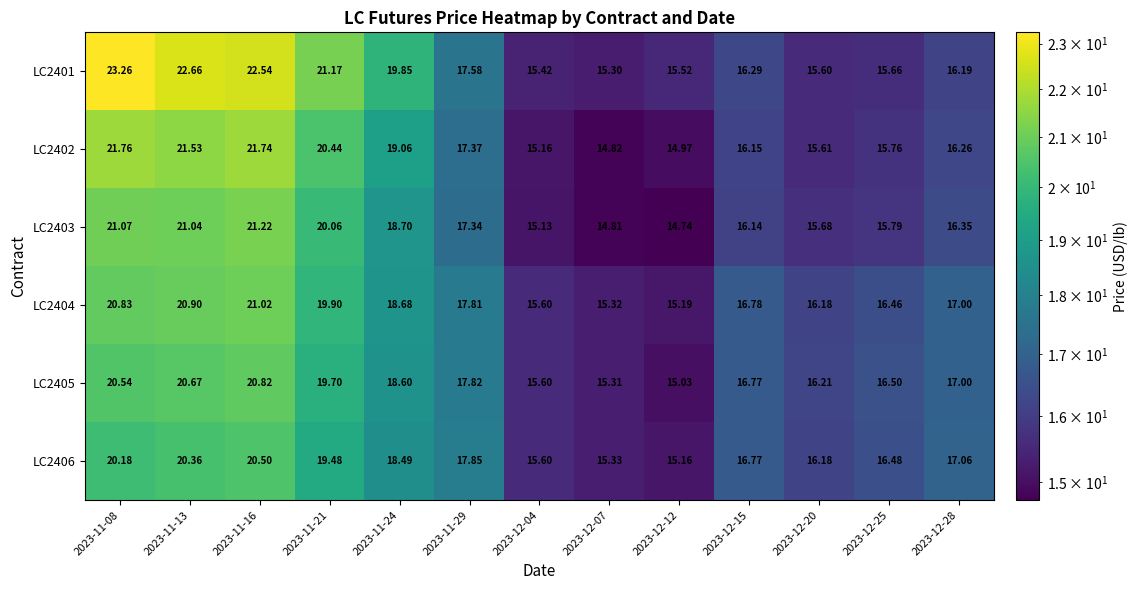

Is the value of LC2406 at 2023-12-15 greater than the value of LC2405 at 2023-11-24?

No